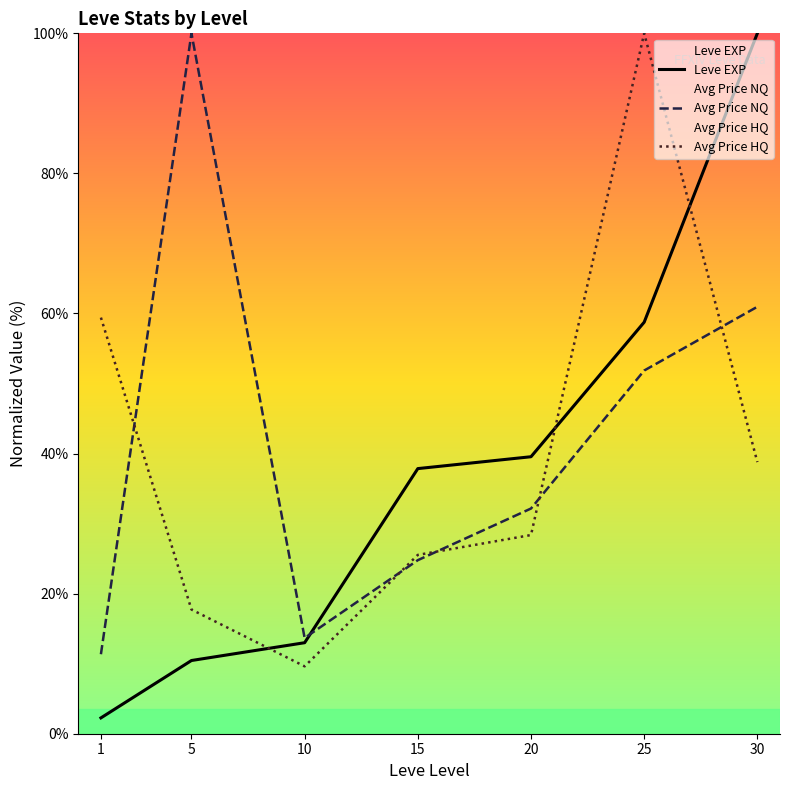

Where do Avg Price NQ and Leve EXP first cross each other?

10 and 15